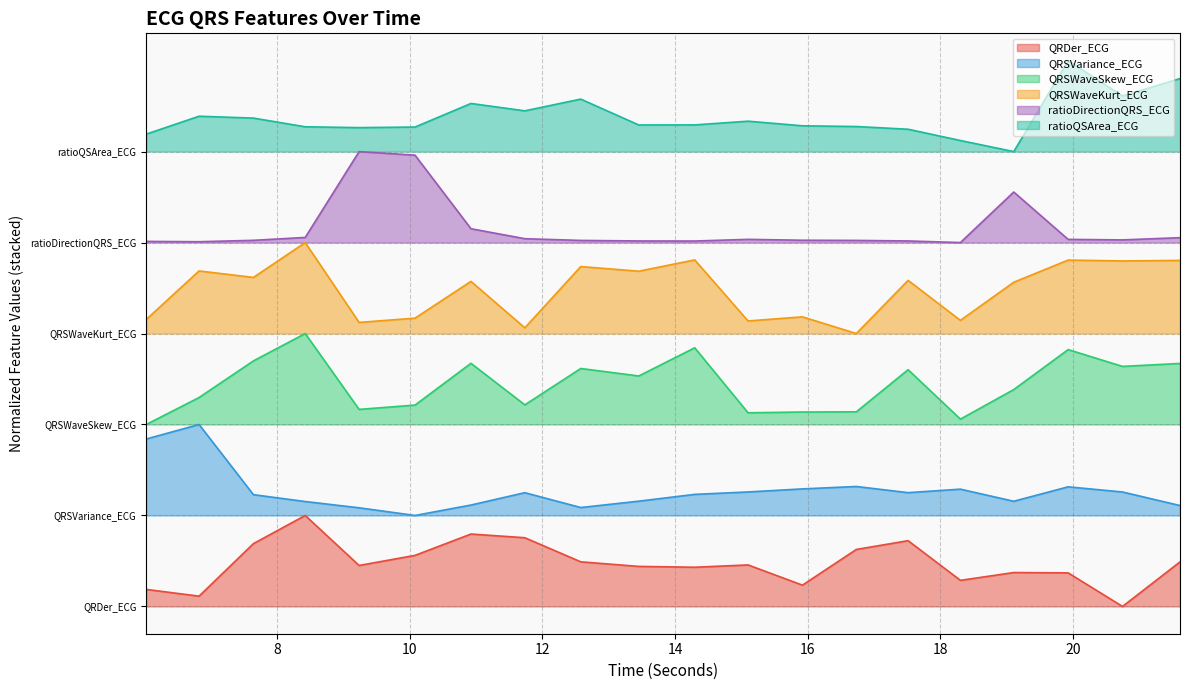

Reading left to right, what are all the values shown in this chart?

QRDer_ECG: 6.0234375=0.2	6.8203125=0.1	7.640625=0.7	8.421875=1.0	9.234375=0.5	10.078125=0.6	10.921875=0.8	11.734375=0.8	12.578125=0.5	13.453125=0.4	14.296875=0.4	15.1015625=0.5	15.921875=0.2	16.734375=0.6	17.515625=0.7	18.3046875=0.3	19.109375=0.4	19.9296875=0.4	20.75=0.0	21.6171875=0.5
QRSVariance_ECG: 6.0234375=1.8	6.8203125=2.0	7.640625=1.2	8.421875=1.2	9.234375=1.1	10.078125=1.0	10.921875=1.1	11.734375=1.3	12.578125=1.1	13.453125=1.2	14.296875=1.2	15.1015625=1.3	15.921875=1.3	16.734375=1.3	17.515625=1.3	18.3046875=1.3	19.109375=1.2	19.9296875=1.3	20.75=1.3	21.6171875=1.1
QRSWaveSkew_ECG: 6.0234375=2.0	6.8203125=2.3	7.640625=2.7	8.421875=3.0	9.234375=2.2	10.078125=2.2	10.921875=2.7	11.734375=2.2	12.578125=2.6	13.453125=2.5	14.296875=2.8	15.1015625=2.1	15.921875=2.1	16.734375=2.1	17.515625=2.6	18.3046875=2.1	19.109375=2.4	19.9296875=2.8	20.75=2.6	21.6171875=2.7
QRSWaveKurt_ECG: 6.0234375=3.2	6.8203125=3.7	7.640625=3.6	8.421875=4.0	9.234375=3.1	10.078125=3.2	10.921875=3.6	11.734375=3.1	12.578125=3.7	13.453125=3.7	14.296875=3.8	15.1015625=3.1	15.921875=3.2	16.734375=3.0	17.515625=3.6	18.3046875=3.1	19.109375=3.6	19.9296875=3.8	20.75=3.8	21.6171875=3.8
ratioDirectionQRS_ECG: 6.0234375=4.0	6.8203125=4.0	7.640625=4.0	8.421875=4.1	9.234375=5.0	10.078125=5.0	10.921875=4.2	11.734375=4.0	12.578125=4.0	13.453125=4.0	14.296875=4.0	15.1015625=4.0	15.921875=4.0	16.734375=4.0	17.515625=4.0	18.3046875=4.0	19.109375=4.6	19.9296875=4.0	20.75=4.0	21.6171875=4.1
ratioQSArea_ECG: 6.0234375=5.2	6.8203125=5.4	7.640625=5.4	8.421875=5.3	9.234375=5.3	10.078125=5.3	10.921875=5.5	11.734375=5.4	12.578125=5.6	13.453125=5.3	14.296875=5.3	15.1015625=5.3	15.921875=5.3	16.734375=5.3	17.515625=5.2	18.3046875=5.1	19.109375=5.0	19.9296875=6.0	20.75=5.6	21.6171875=5.8